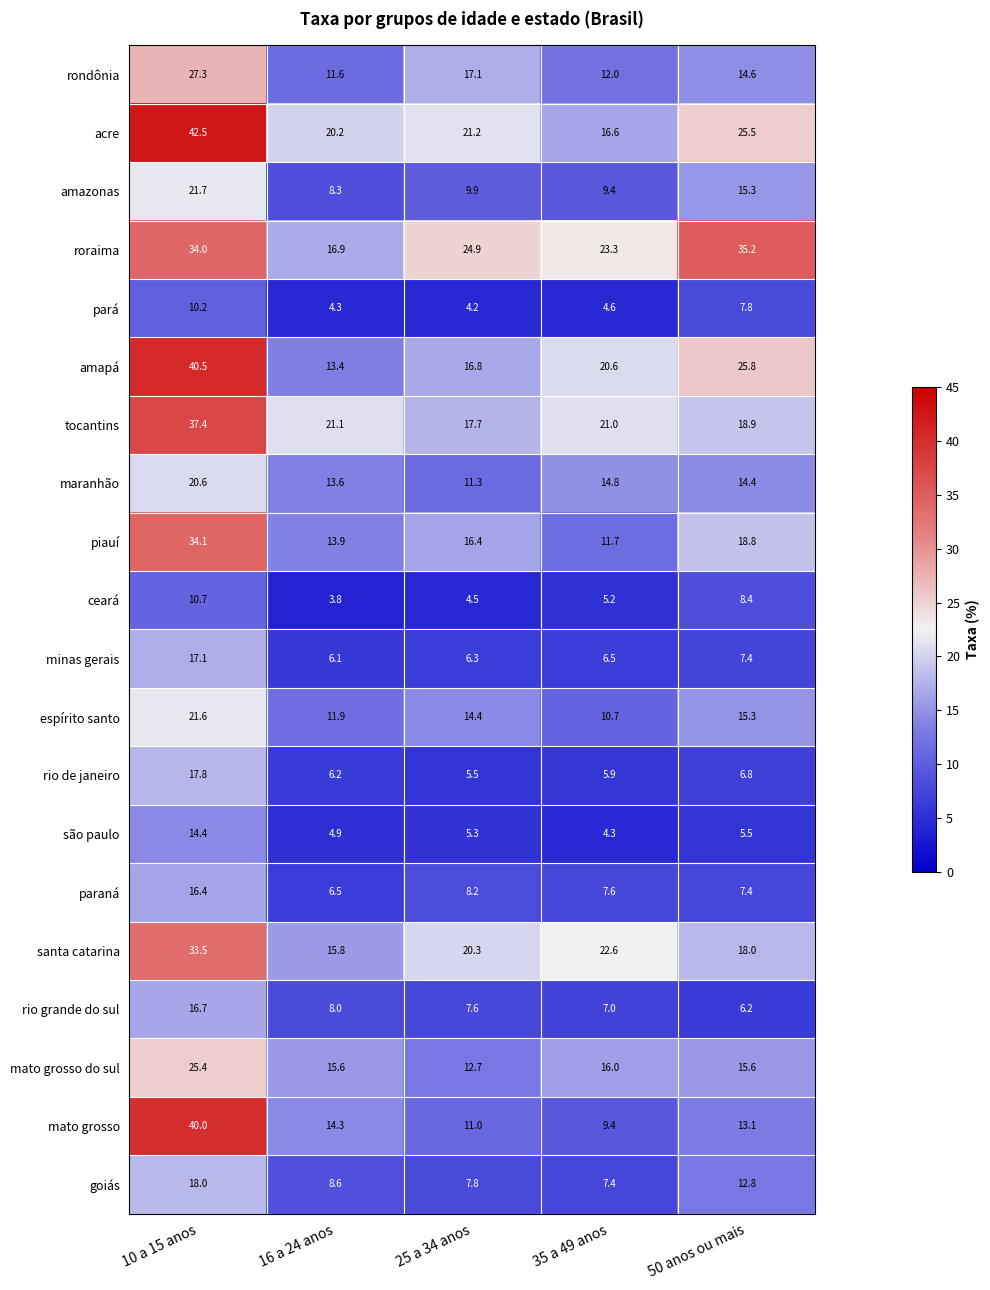

At which label does mato grosso do sul reach its minimum?

25 a 34 anos